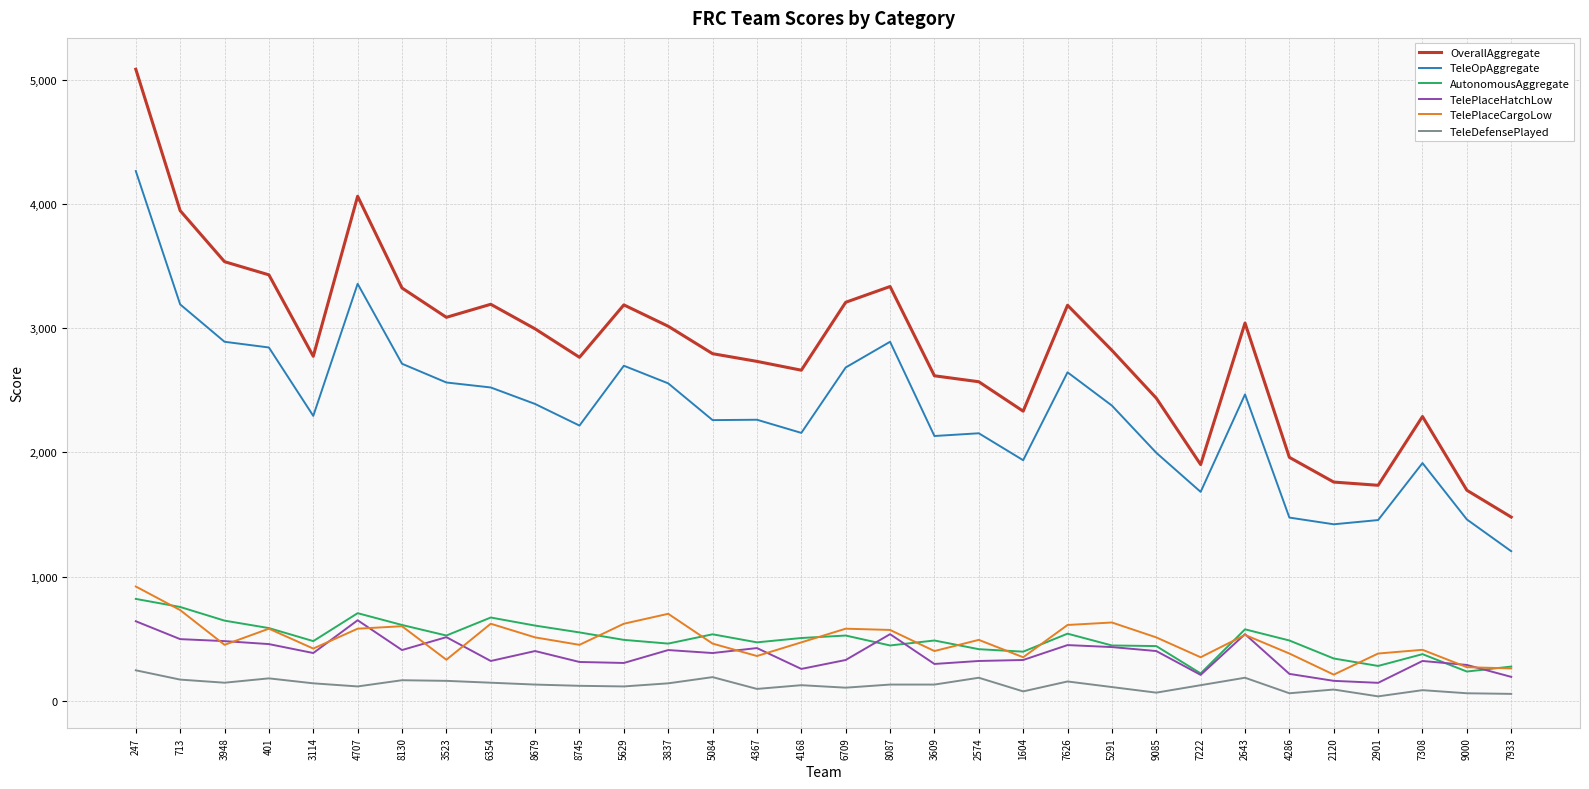

Which series has the widest spread of values?

OverallAggregate